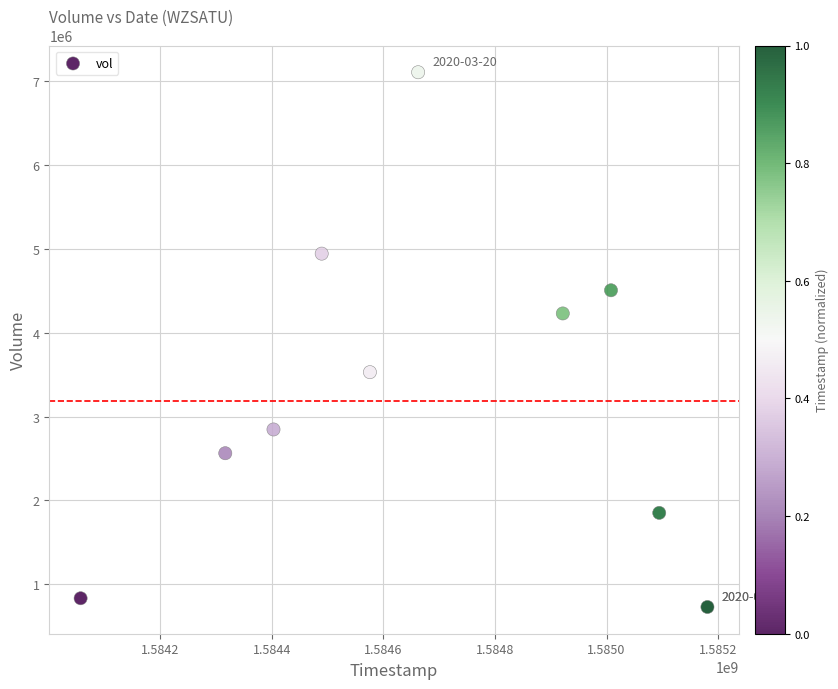

What is the range of X values (max minus min)?

1123200